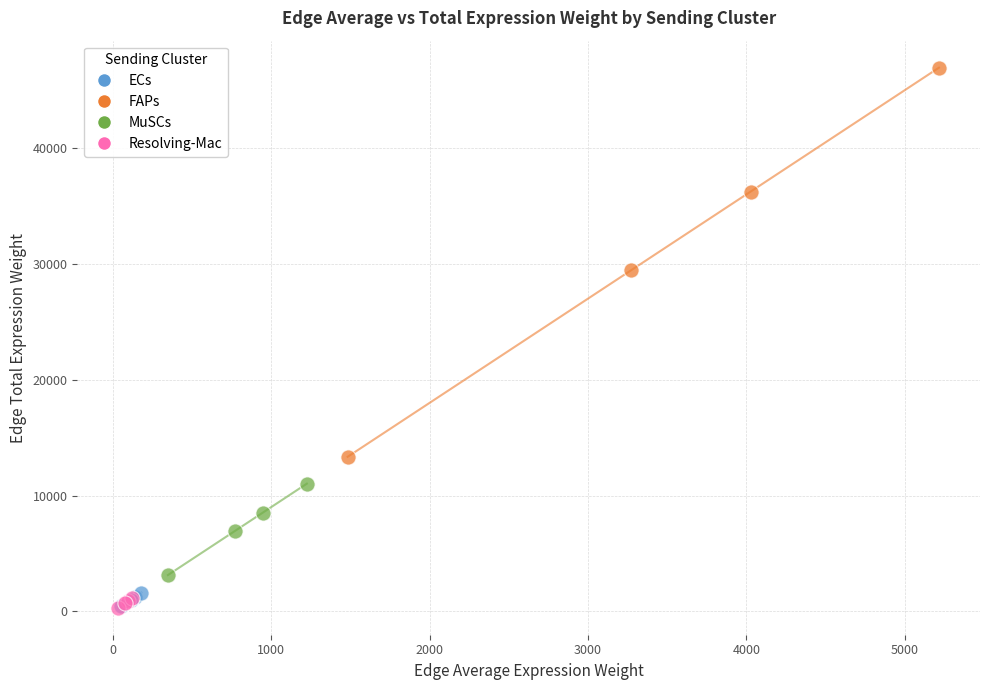

Which series reaches the maximum Y coordinate?

FAPs